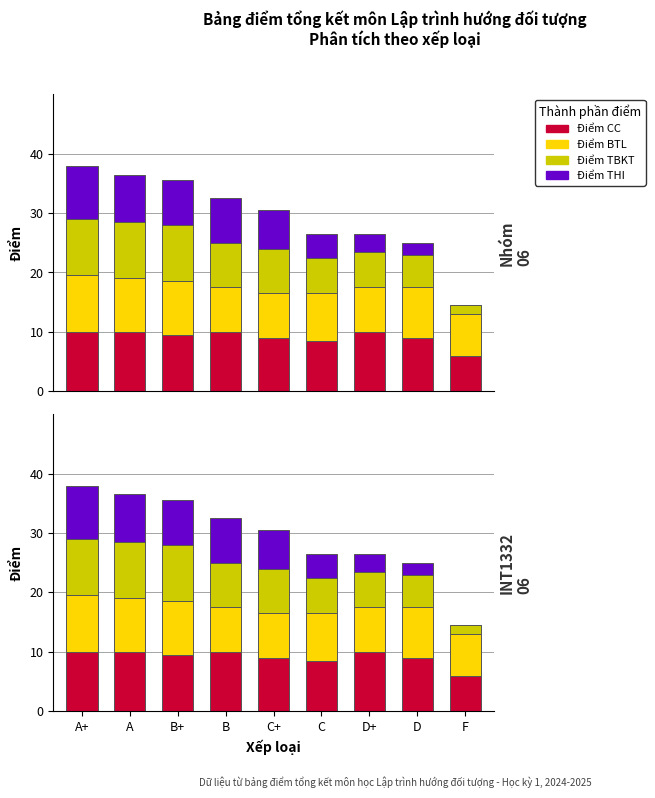

What is the total value across all series at D?

25.0